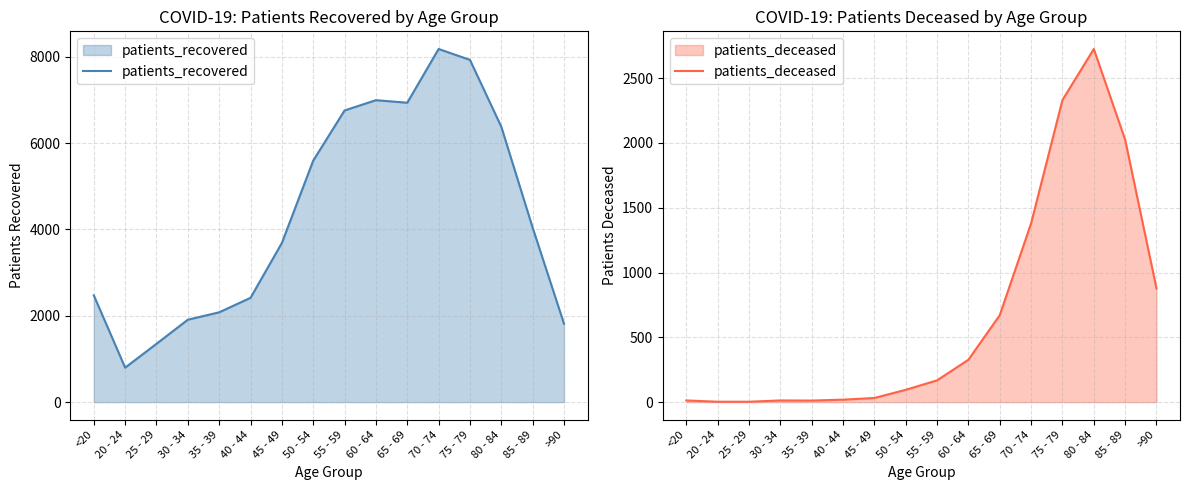

Which has a higher value, 80 - 84 or <20?

80 - 84